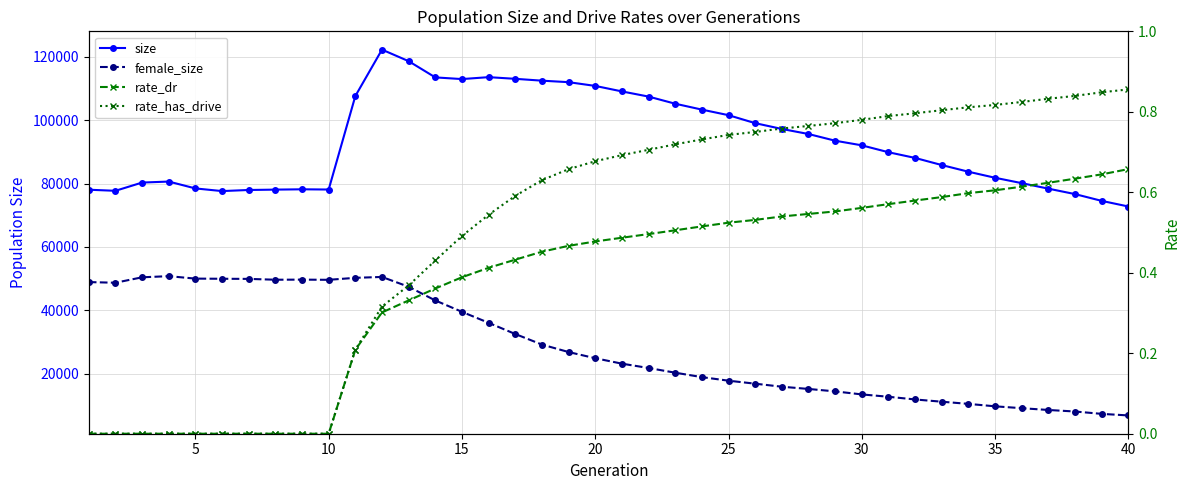

Reading left to right, list all the values displayed in this chart.

size: 78065.0	77724.0	80323.0	80639.0	78473.0	77636.0	77982.0	78097.0	78197.0	78126.0	107611.0	122254.0	118612.0	113493.0	112965.0	113571.0	113044.0	112463.0	111988.0	110808.0	109073.0	107443.0	105194.0	103333.0	101577.0	99060.0	97233.0	95638.0	93525.0	92065.0	89890.0	88092.0	85846.0	83742.0	81834.0	80139.0	78398.0	76685.0	74548.0	72773.0
female_size: 48933.0	48724.0	50441.0	50801.0	50026.0	49978.0	49939.0	49676.0	49707.0	49648.0	50273.0	50554.0	47456.0	43138.0	39551.0	36085.0	32555.0	29223.0	26866.0	24919.0	23203.0	21833.0	20353.0	18956.0	17830.0	16885.0	15931.0	15227.0	14457.0	13503.0	12760.0	11910.0	11201.0	10516.0	9748.0	9159.0	8593.0	8111.0	7365.0	6873.0
rate_dr: 0.0	0.0	0.0	0.0	0.0	0.0	0.0	0.0	0.0	0.0	0.2	0.3	0.3	0.4	0.4	0.4	0.4	0.5	0.5	0.5	0.5	0.5	0.5	0.5	0.5	0.5	0.5	0.5	0.6	0.6	0.6	0.6	0.6	0.6	0.6	0.6	0.6	0.6	0.6	0.7
rate_has_drive: 0.0	0.0	0.0	0.0	0.0	0.0	0.0	0.0	0.0	0.0	0.2	0.3	0.4	0.4	0.5	0.5	0.6	0.6	0.7	0.7	0.7	0.7	0.7	0.7	0.7	0.7	0.8	0.8	0.8	0.8	0.8	0.8	0.8	0.8	0.8	0.8	0.8	0.8	0.8	0.9